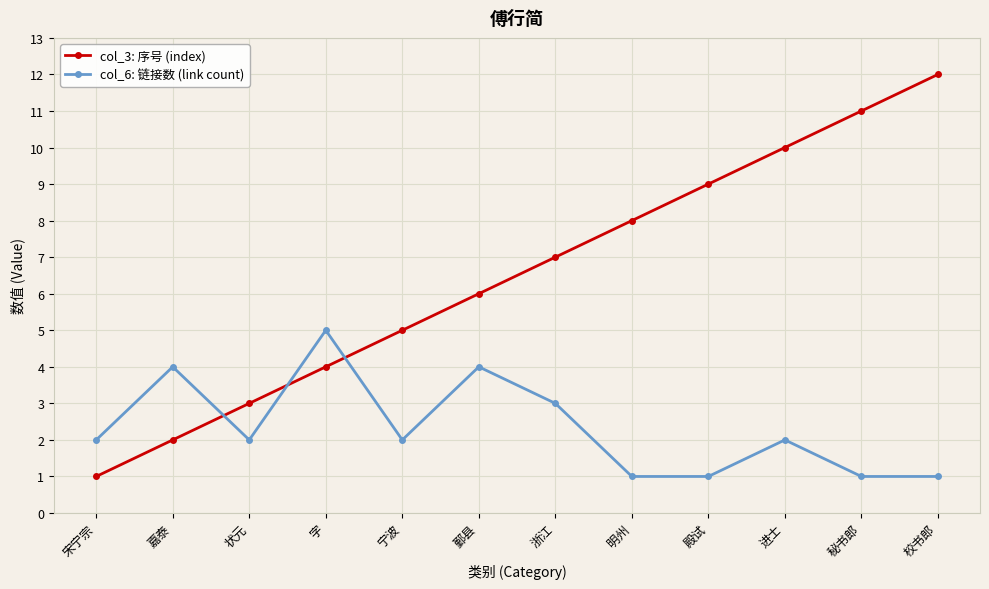

What is the sum of all col_6: 链接数 (link count) values?

28